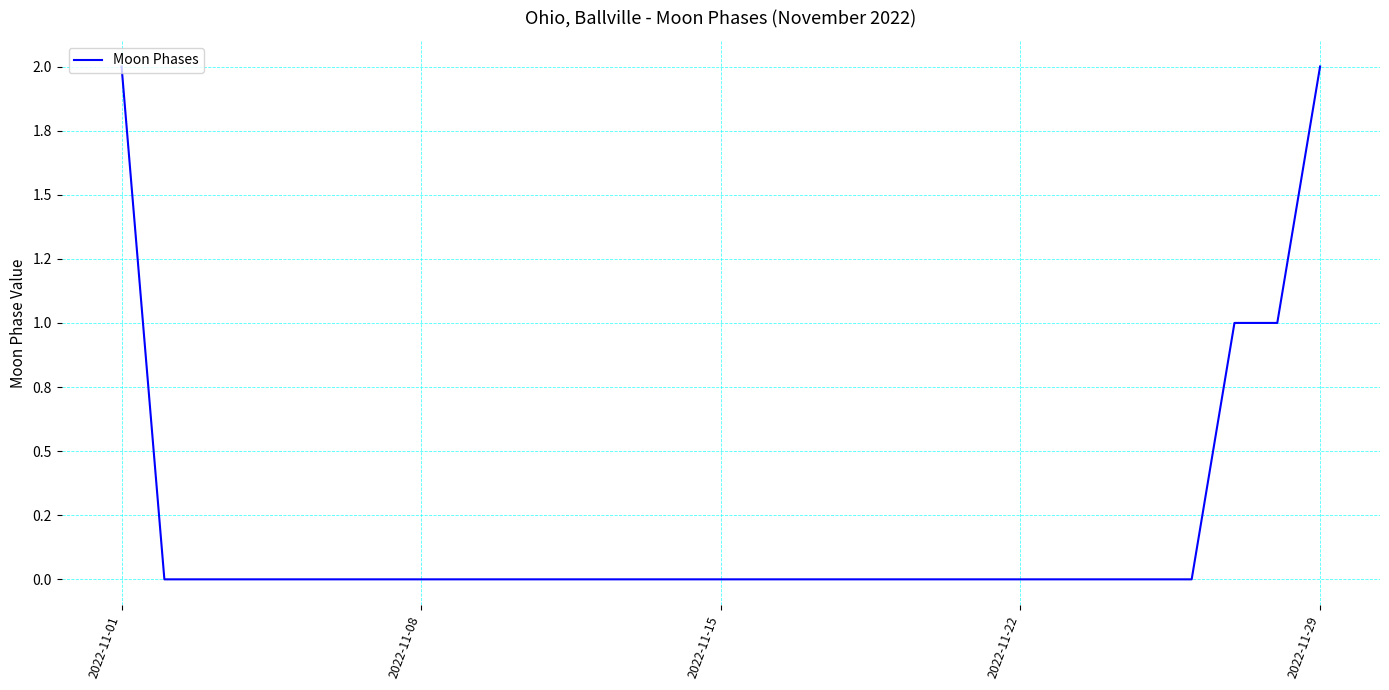

How many values are between 0 and 1?

27